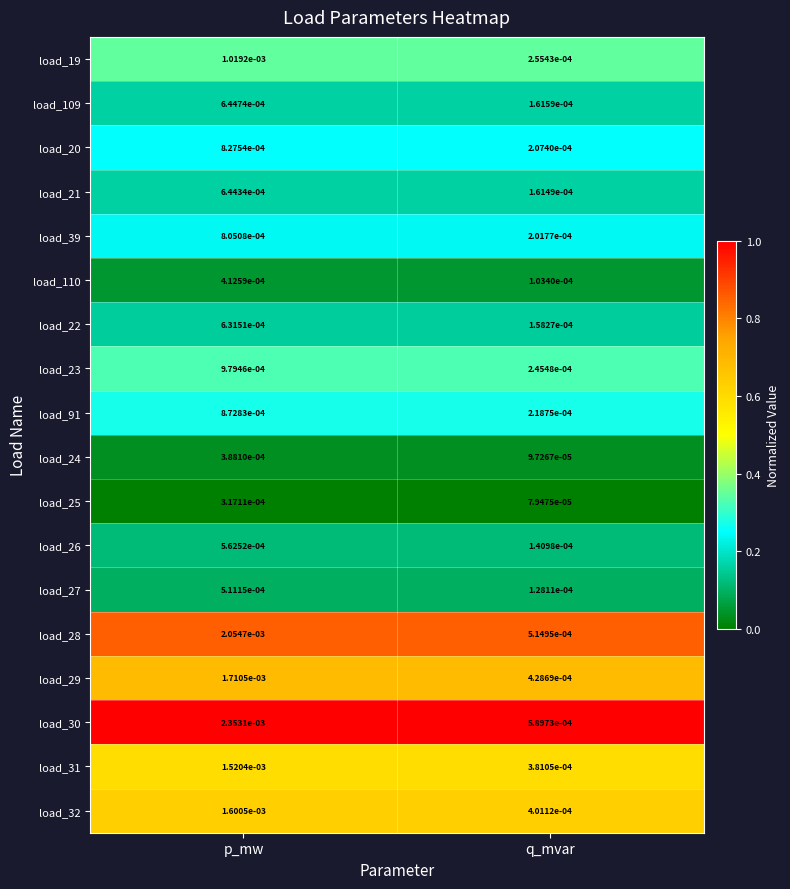

How many series are shown in this chart?

18